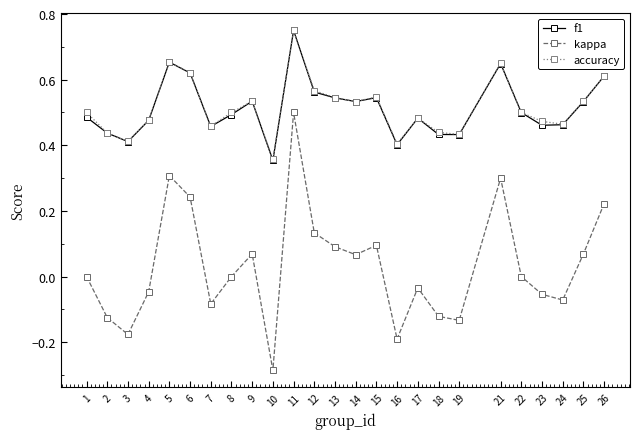

At which category does the chart reach its peak across all series?

11